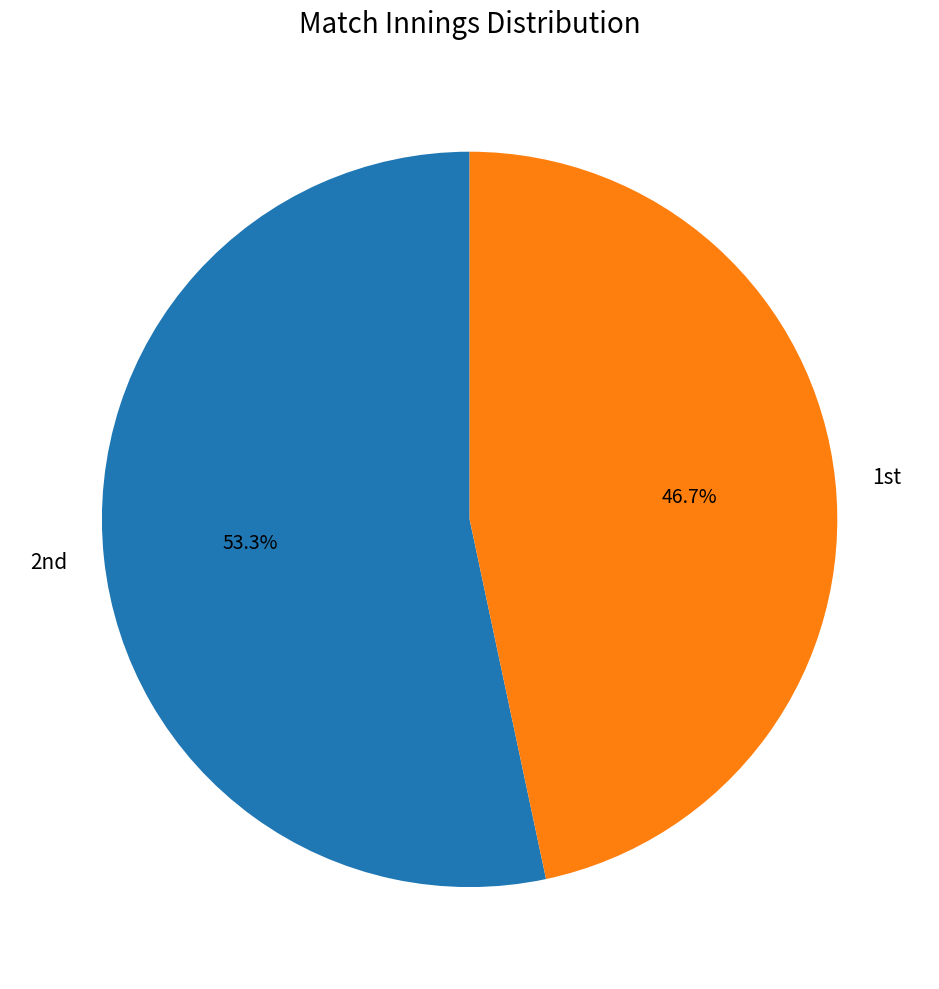

How many segments does this pie chart have?

2